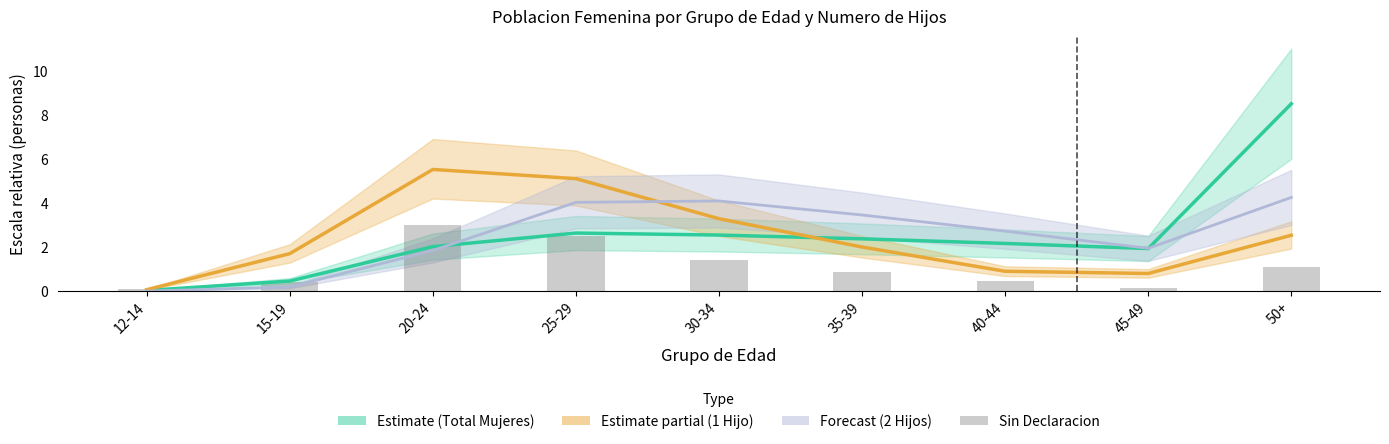

Between 15-19 and 25-29, which series saw the biggest shift?

Forecast (2 Hijos)